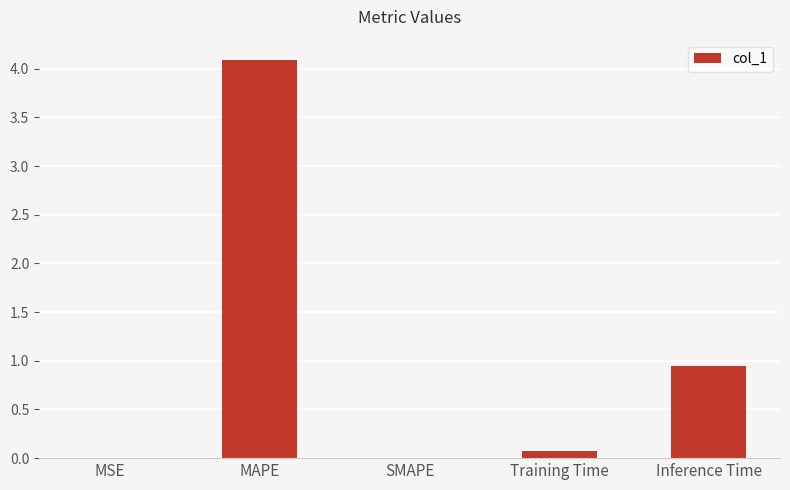

True or false: the data shows 0.1 at Training Time.

True